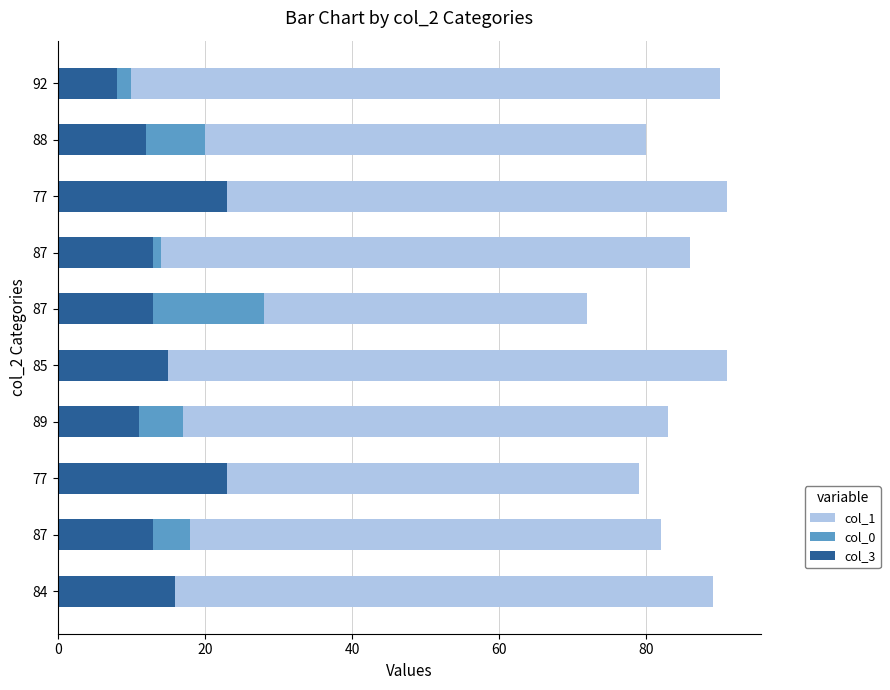

At how many categories does at least one series exceed 53?

10